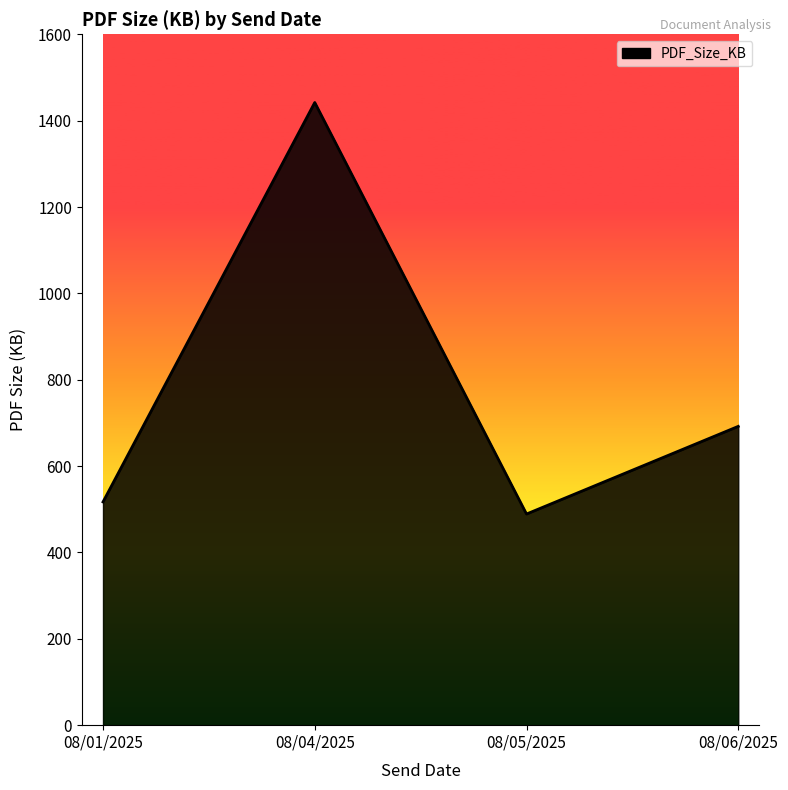

What is the average value?

785